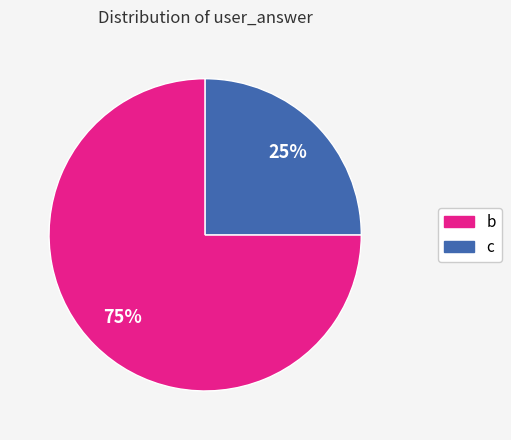

Which category has the biggest portion of the pie?

b